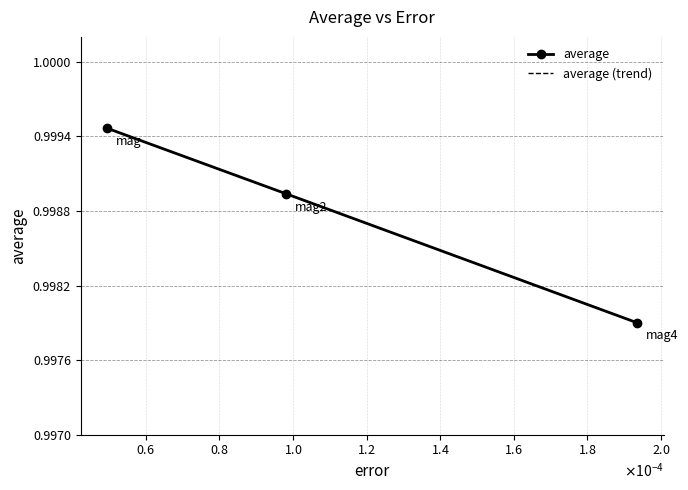

What is the smallest value displayed?

1.0